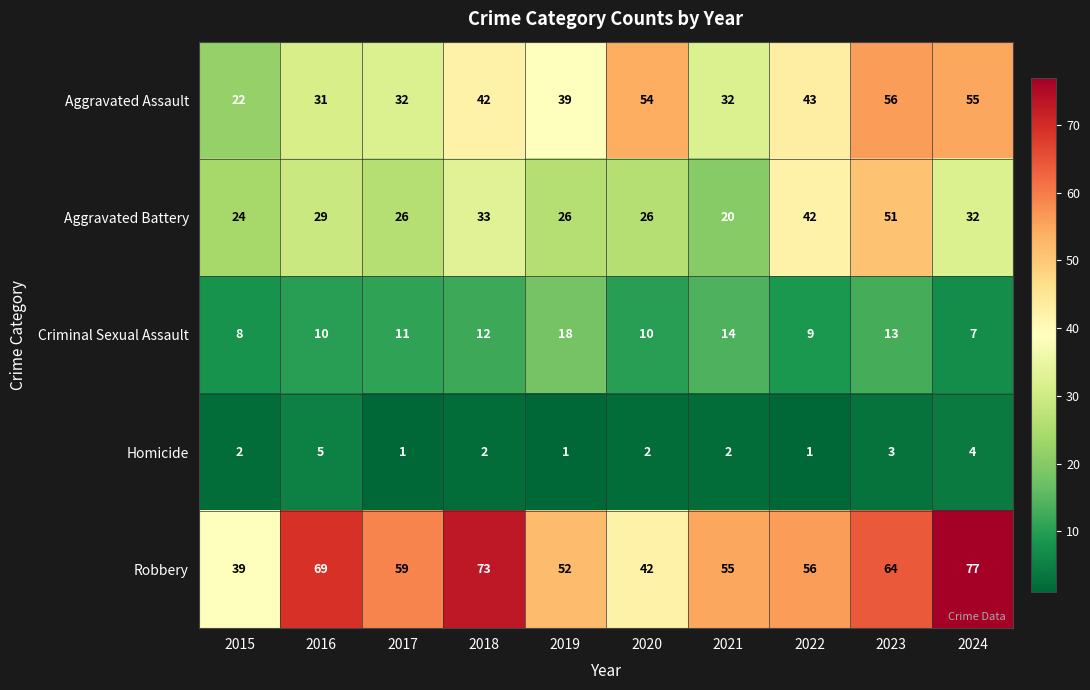

Which series changed the most between 2022 and 2024?

Robbery